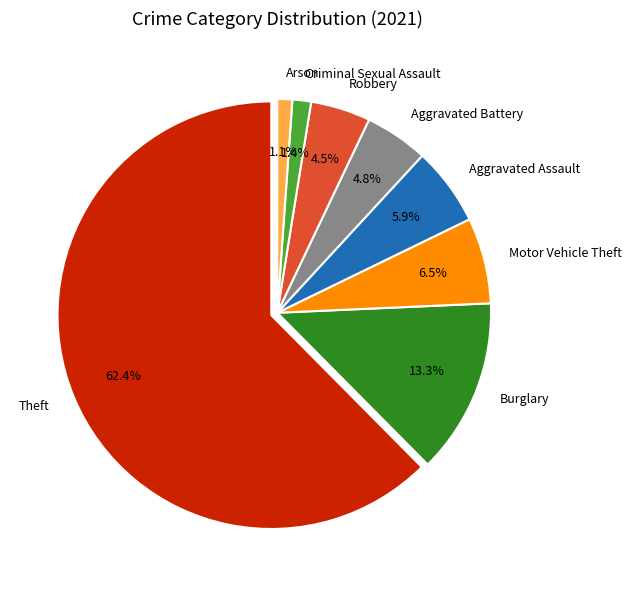

Which has a higher value, Motor Vehicle Theft or Burglary?

Burglary